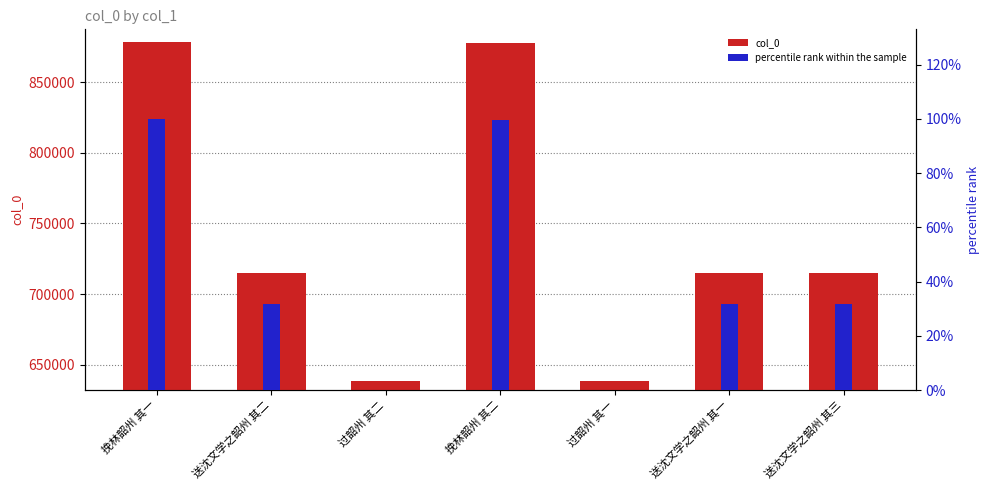

What is the value of the col_0 bar at the 4th from the left?

877514.0